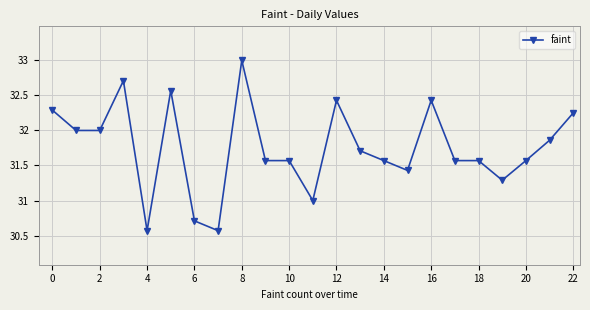

How many lines are shown in the chart?

1